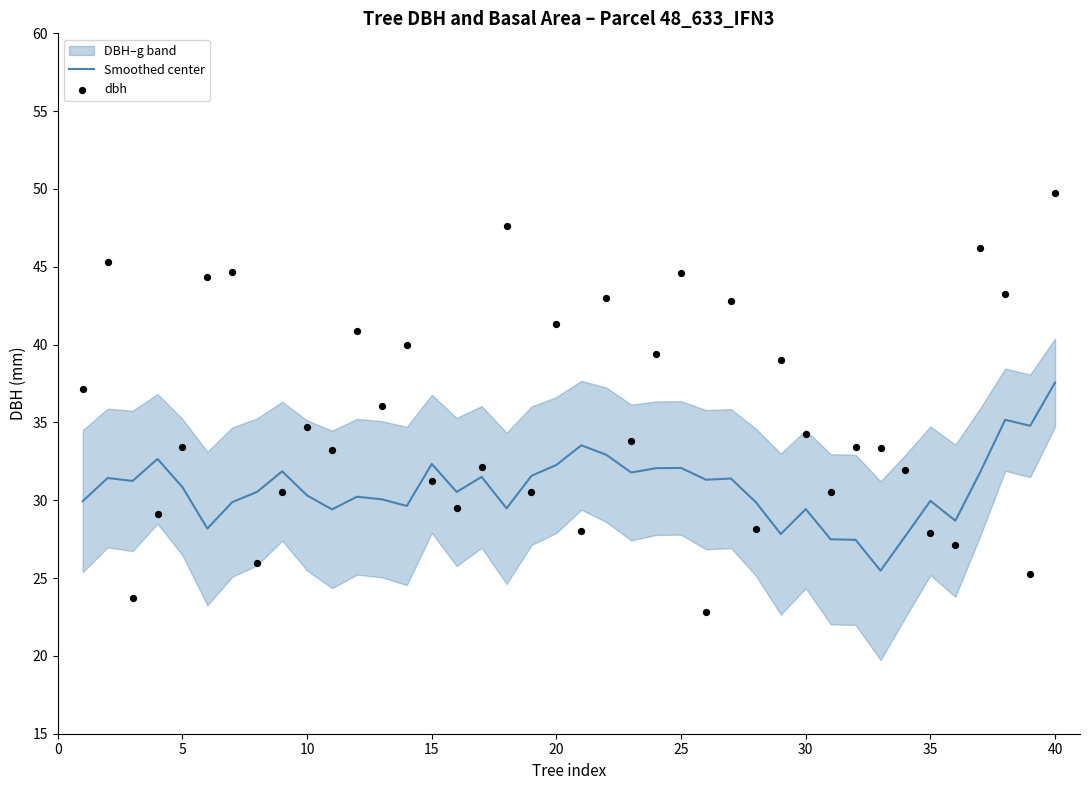

True or false: Smoothed center has a value of 30.8 at 5.

True